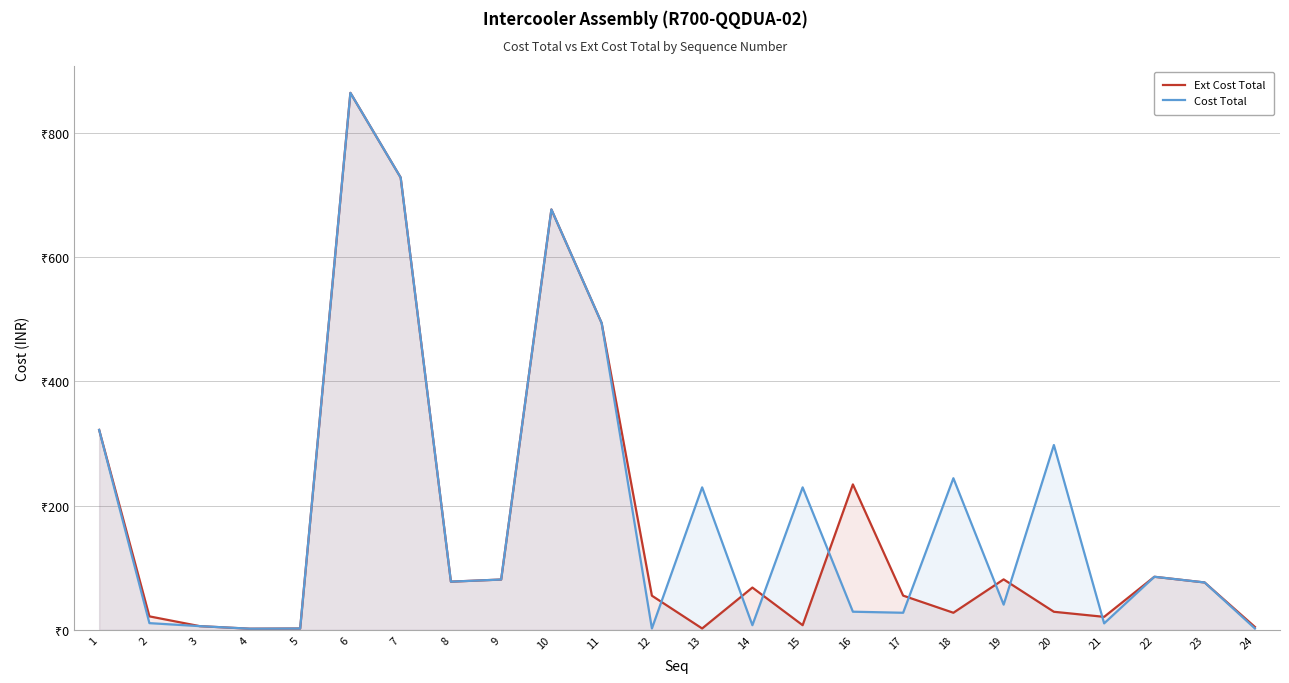

What are all the series names shown in the legend?

Ext Cost Total, Cost Total